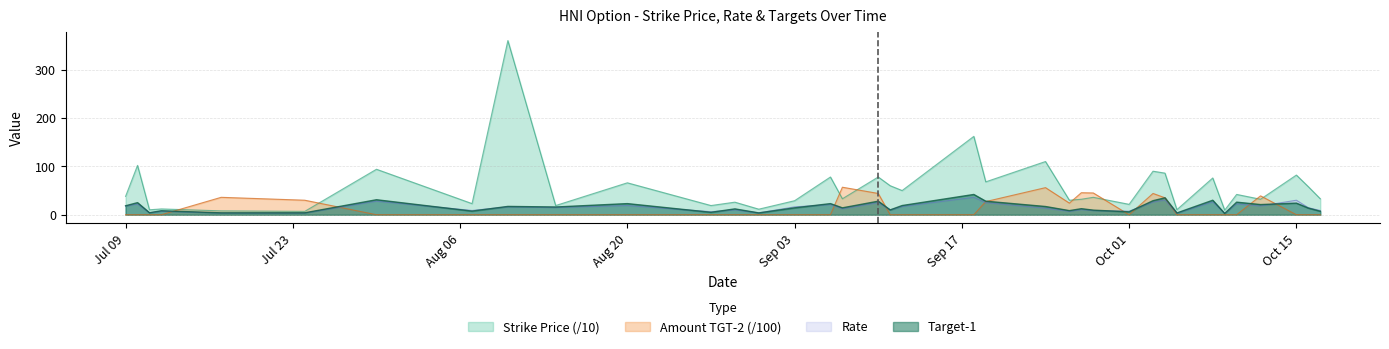

Is the value of Amount TGT-2 at 2018-10-05 greater than the value of Target-1 at 2018-09-28?

No